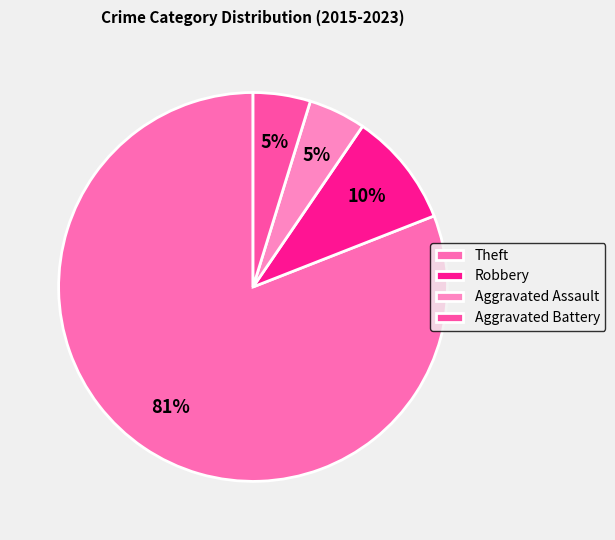

Which slice is the largest?

Theft